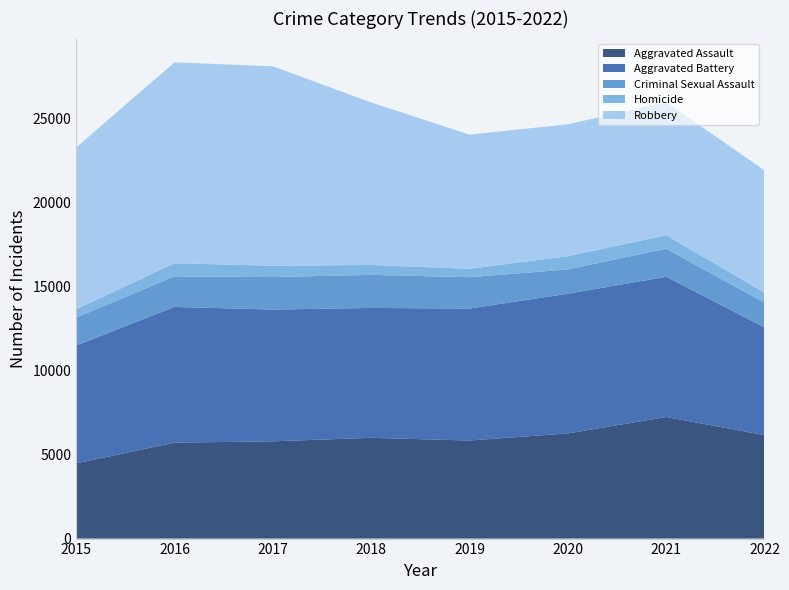

Reading right to left, extract all data points from this chart.

Aggravated Assault: 6161	7242	6263	5840	6001	5793	5712	4480
Aggravated Battery: 6416	8348	8319	7857	7735	7845	8085	7018
Criminal Sexual Assault: 1474	1674	1446	1869	1969	1937	1815	1660
Homicide: 593	803	787	498	589	672	786	496
Robbery: 7285	7919	7856	7994	9679	11880	11960	9638